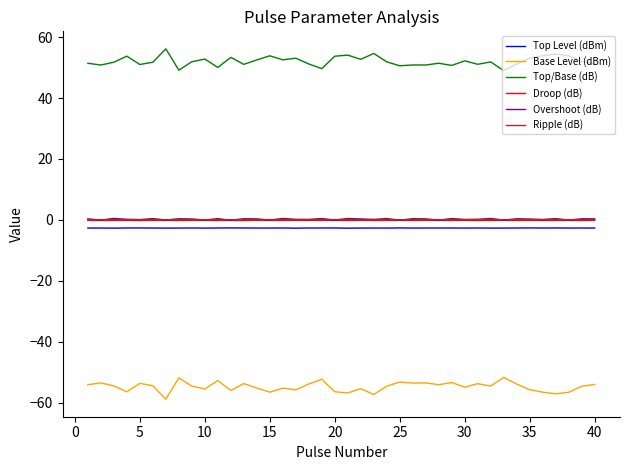

What is the minimum value shown in the chart?

-58.8